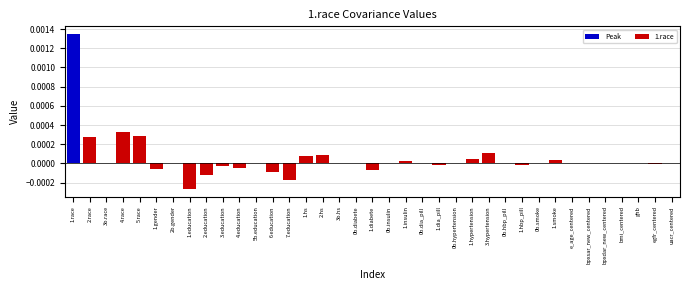

Between 1.hs and 0b.hbp_pill, which is larger?

1.hs